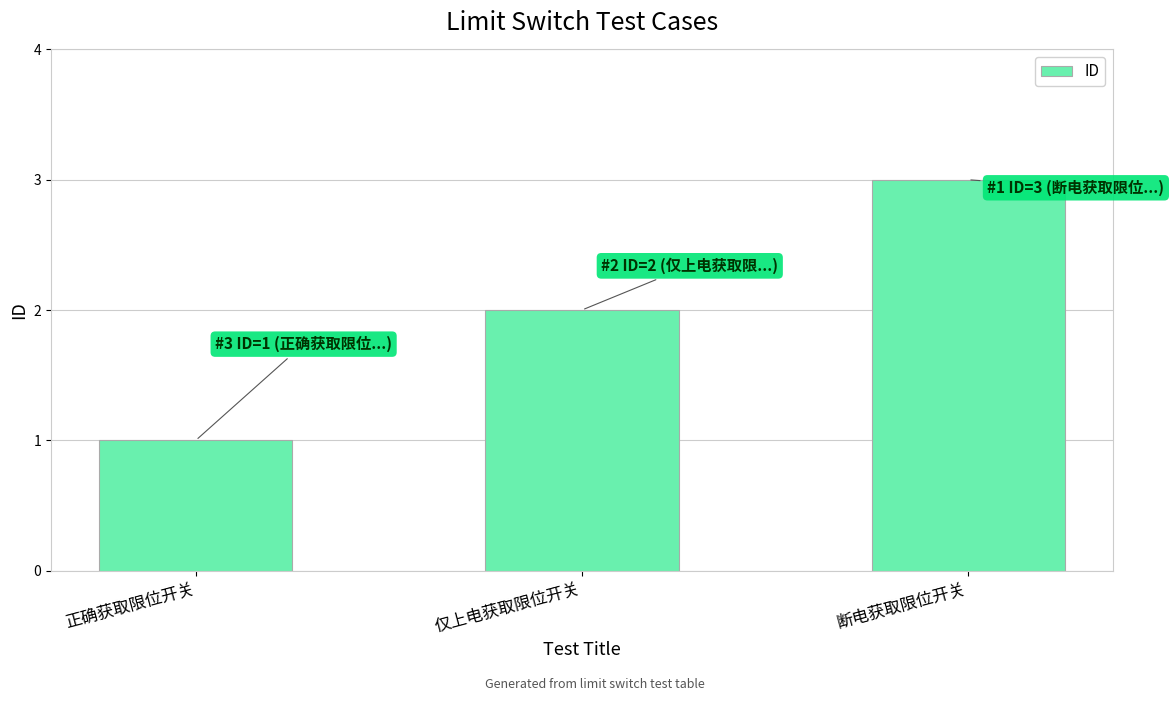

Count the number of data series in this chart.

1